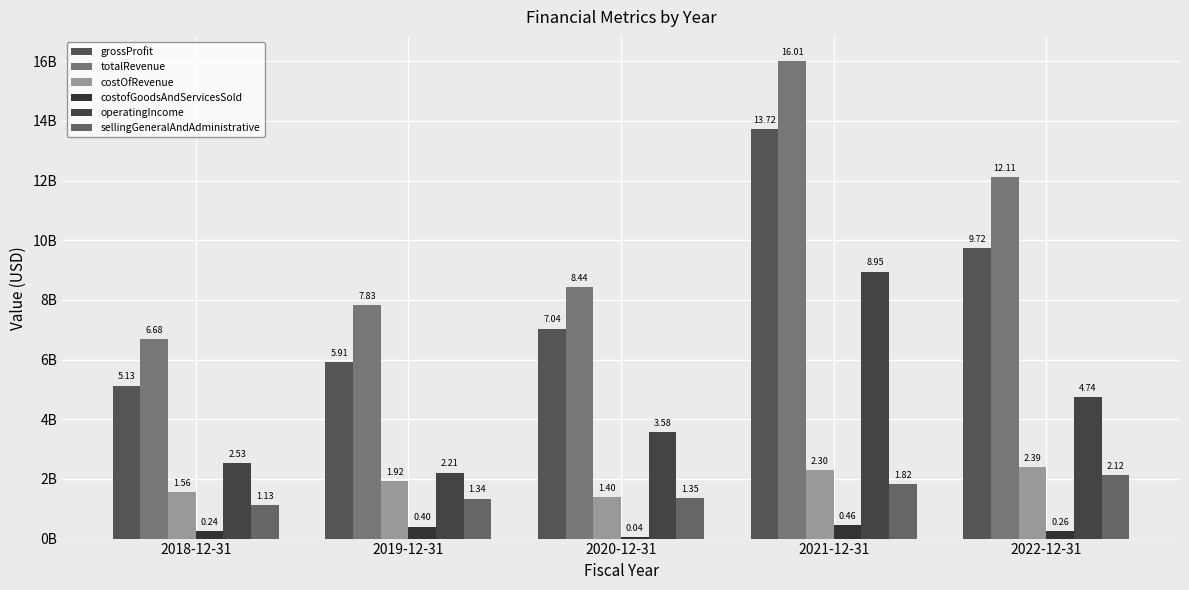

The totalRevenue series shows 12113500000 at 2022-12-31. True or false?

True